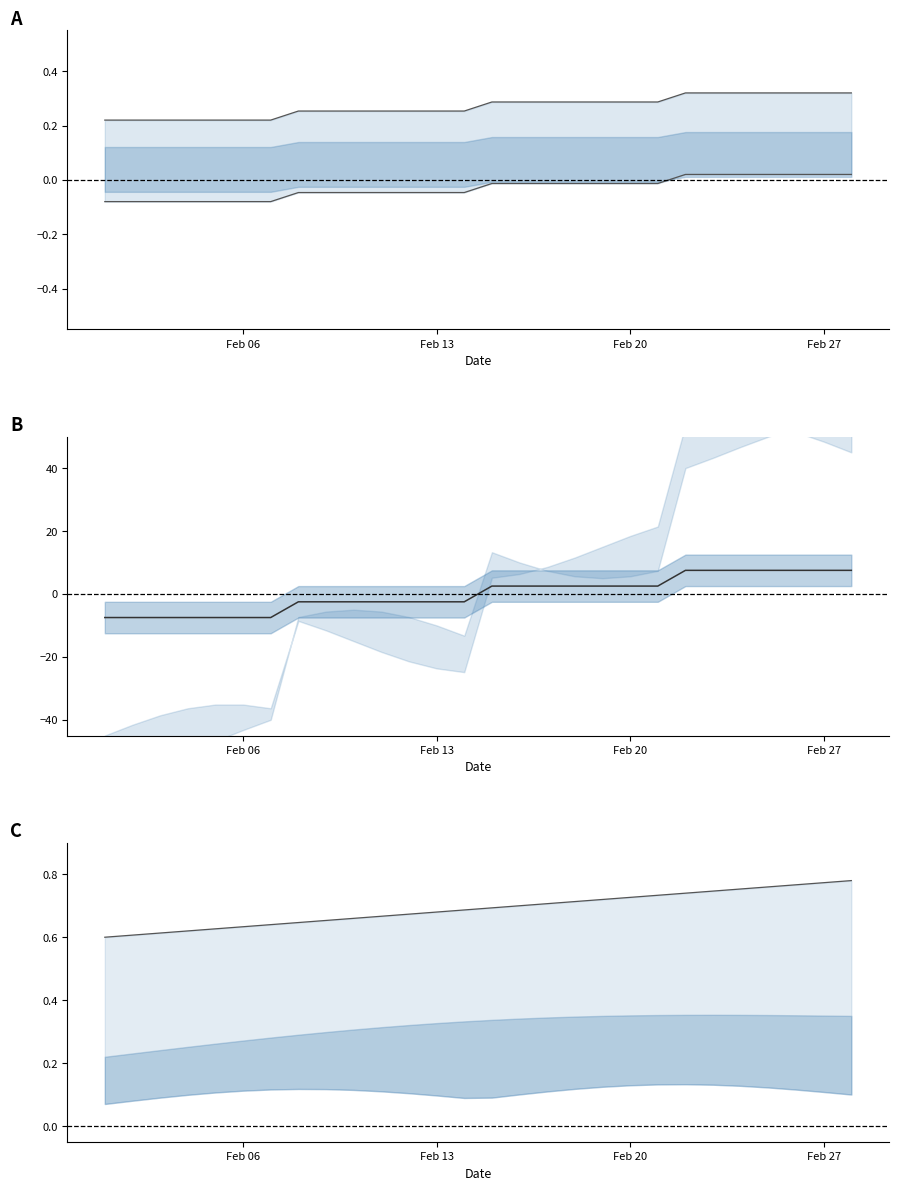

Which category has the lowest value across all series?

2023-02-01